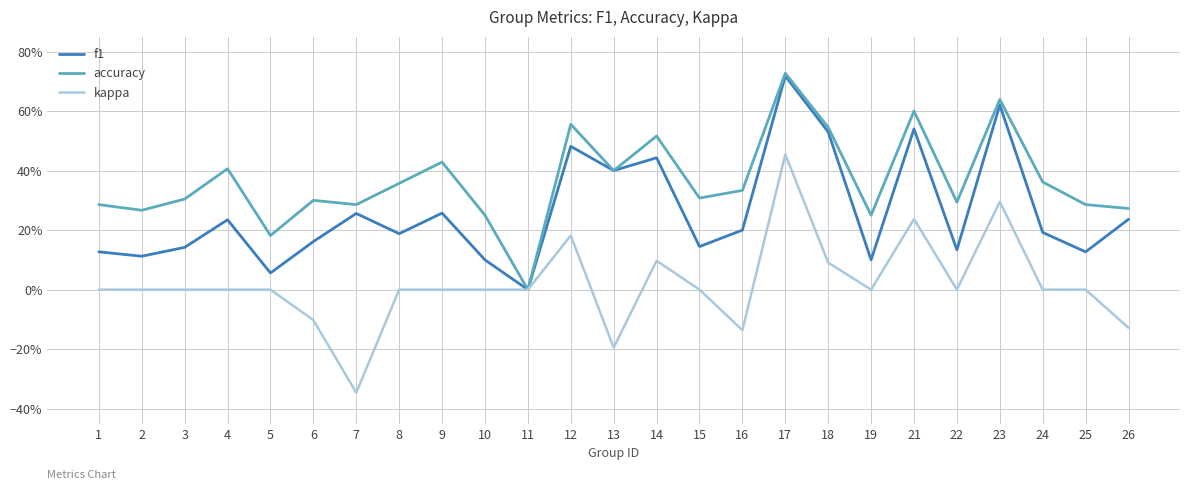

True or false: f1 has more than 2 interior local peaks.

True